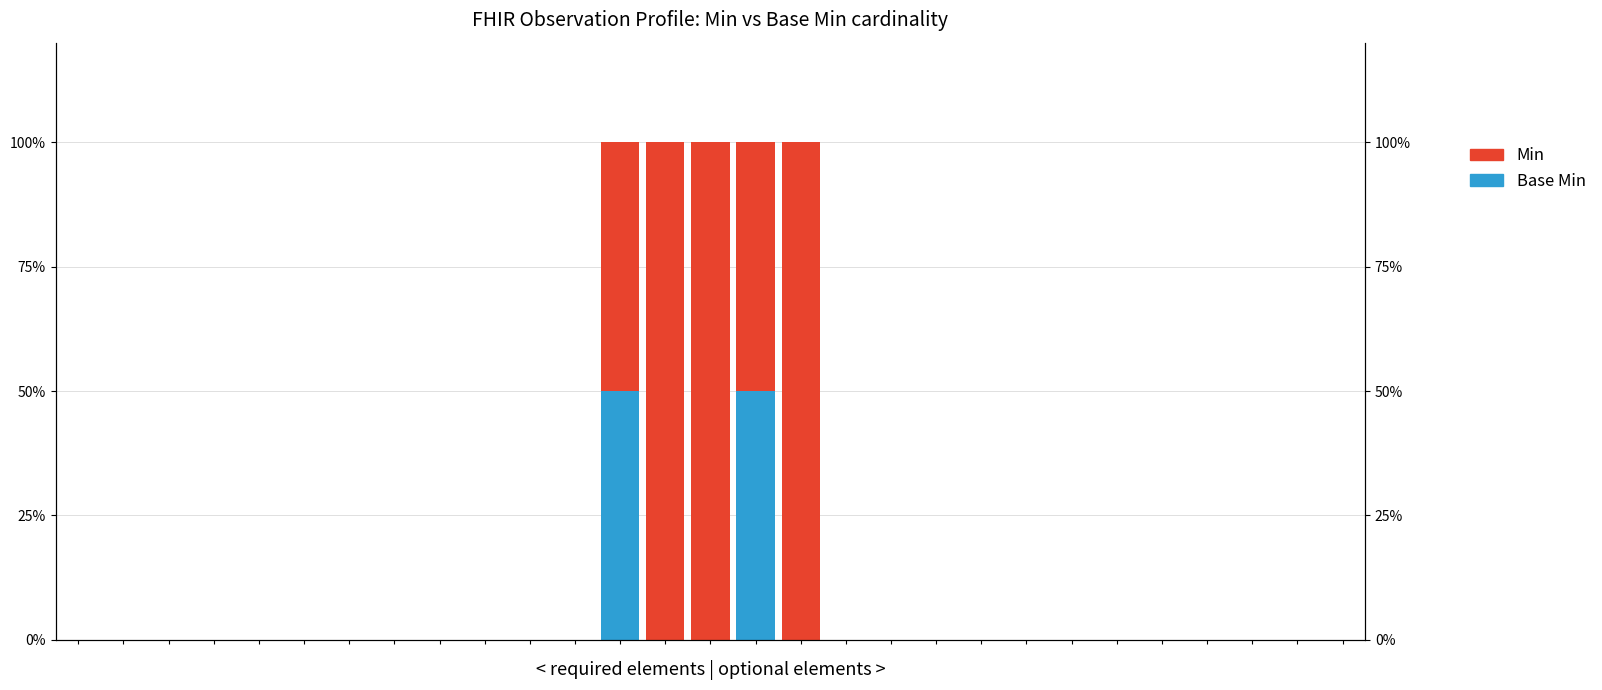

True or false: Min has a value of 52 at 14.

False